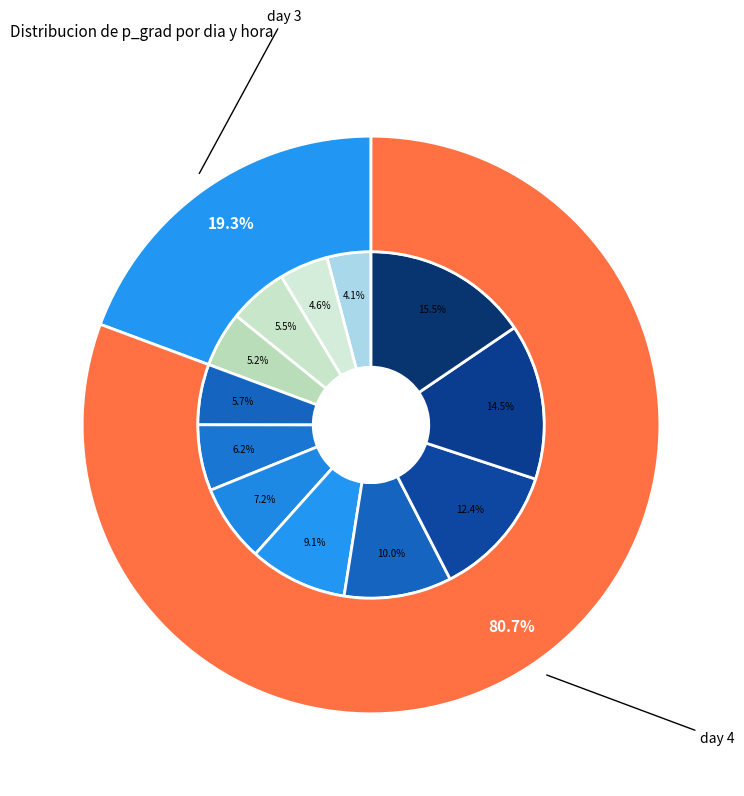

Is there any slice that represents more than half of the pie?

No